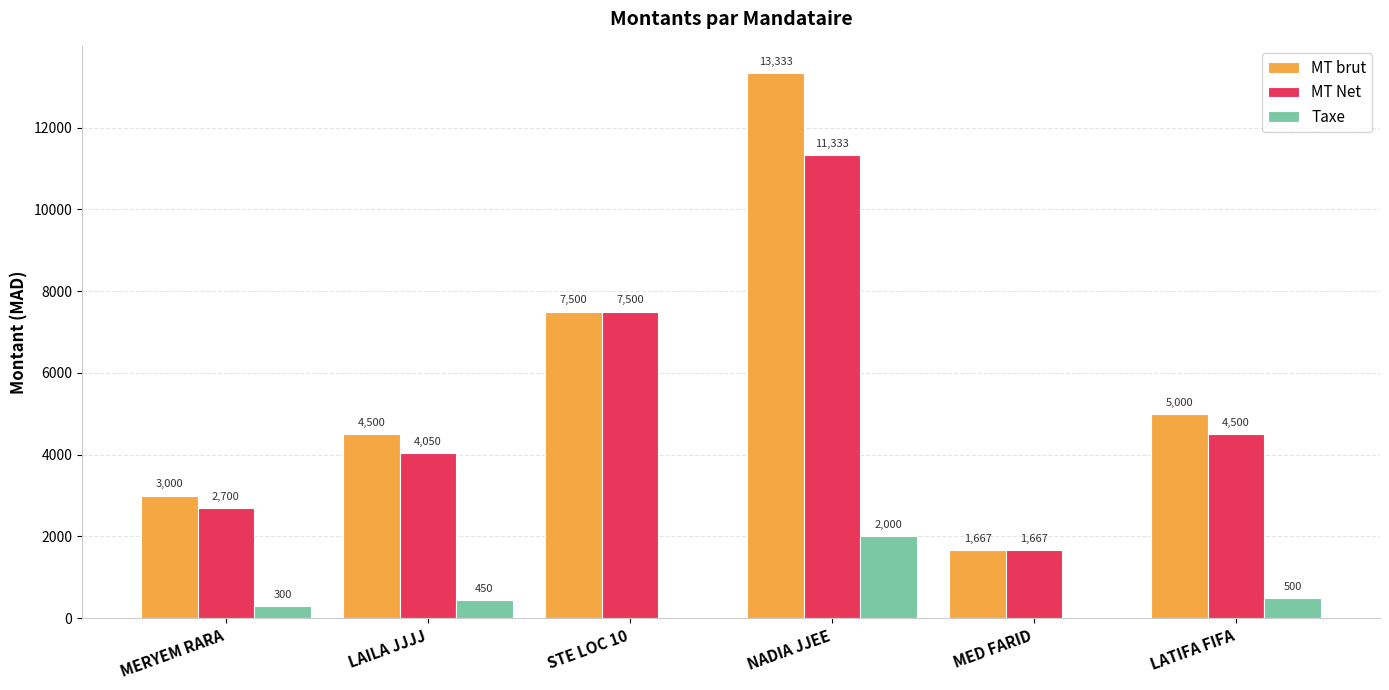

Which series has the largest range (max minus min)?

MT brut